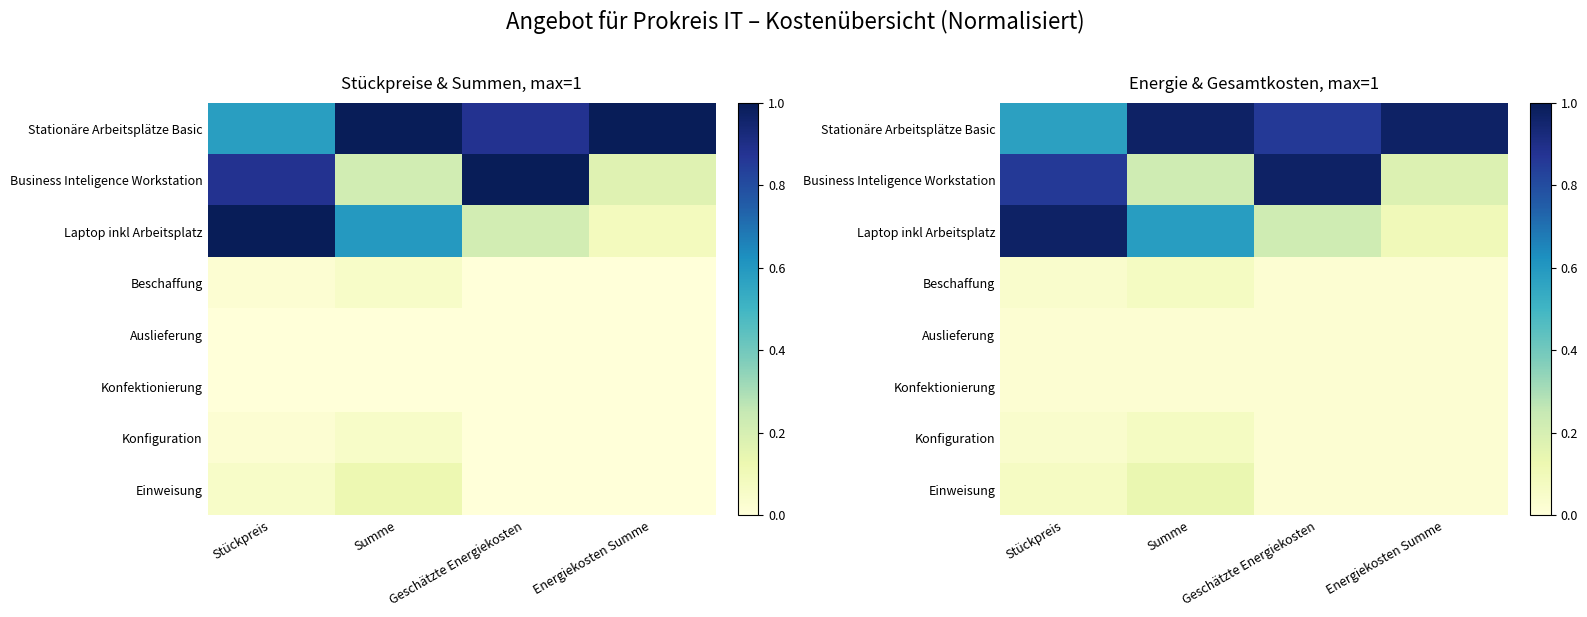

What is the sum of the Business Inteligence Workstation values at Summe and Energiekosten Summe?

0.4